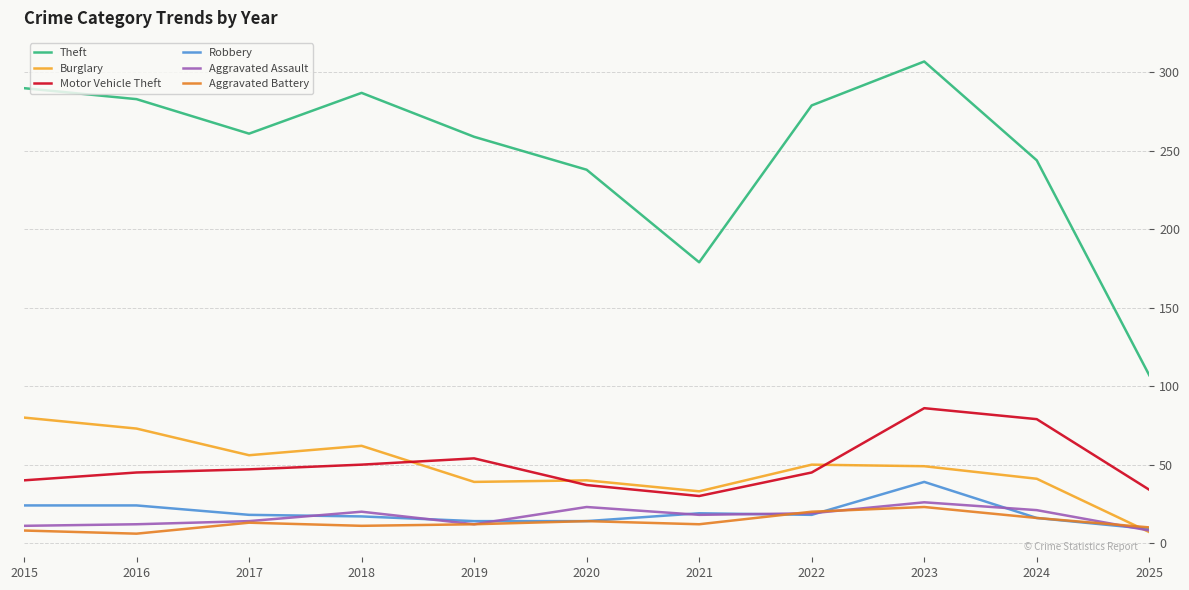

Rank the series at 2016 from highest to lowest value.

Theft, Burglary, Motor Vehicle Theft, Robbery, Aggravated Assault, Aggravated Battery